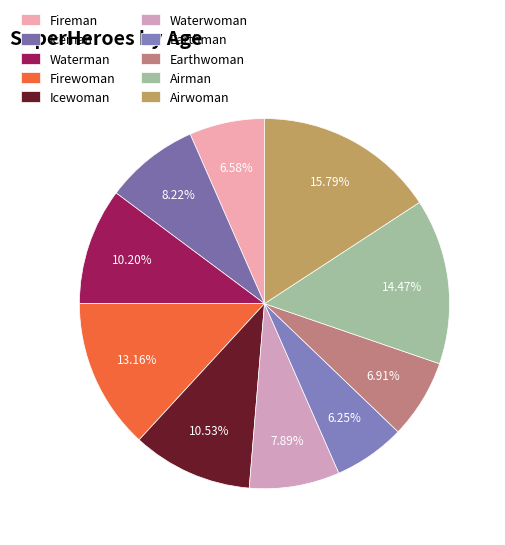

What percentage do Earthman and Fireman together represent?

12.8%